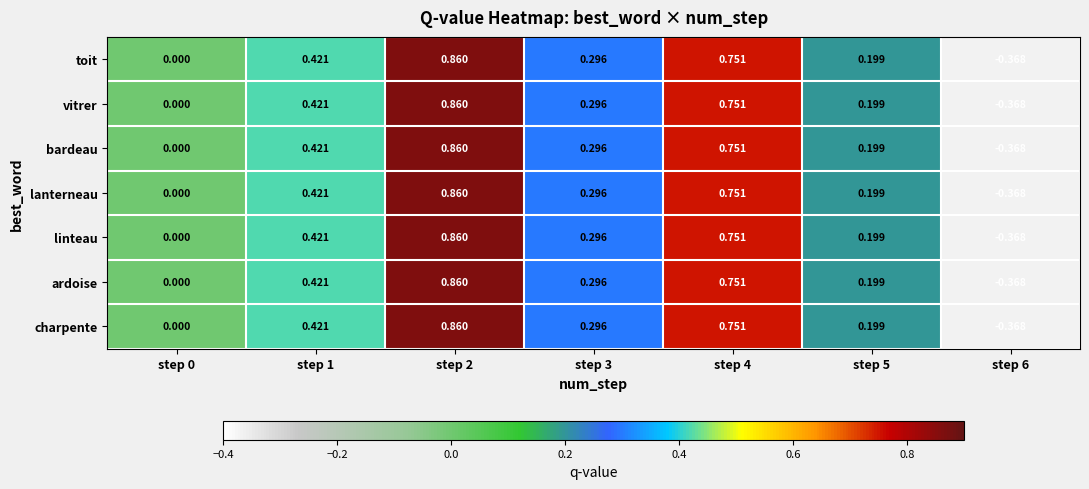

Is the value of ardoise at step 6 greater than the value of charpente at step 5?

No